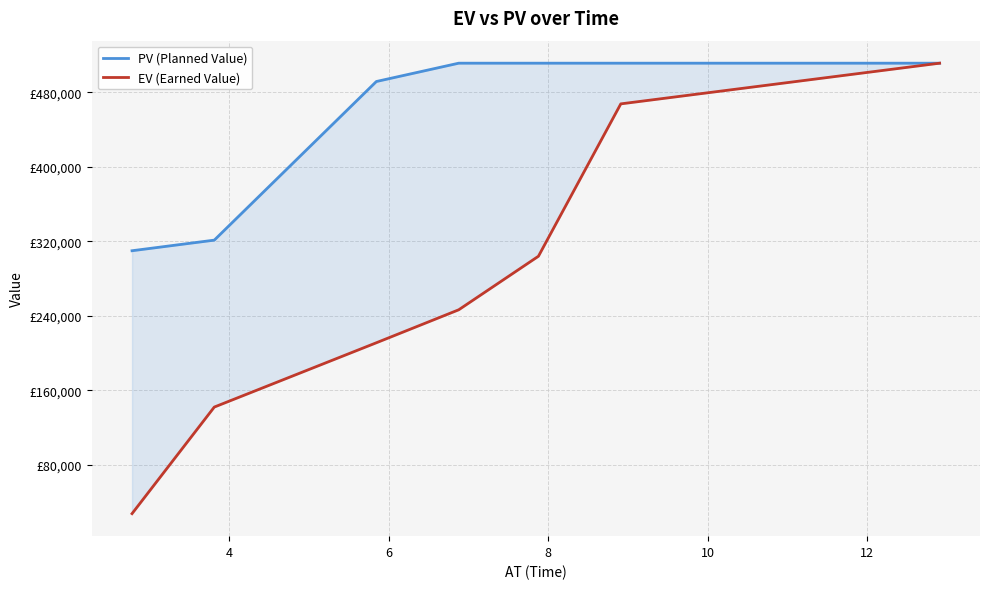

What is the total value across all series at 4?

463515.1